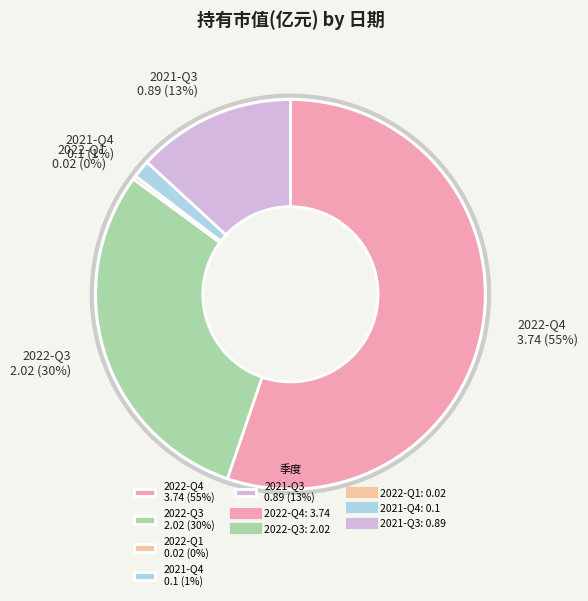

What is the change in value from 2022-Q4 to 2021-Q4?

-3.6